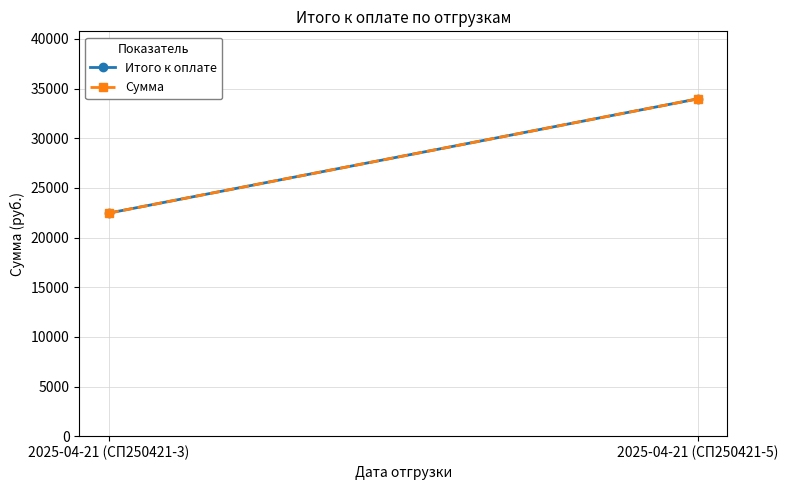

Reading left to right, list all the values displayed in this chart.

Итого к оплате: 22458	33969
Сумма: 22458	33969